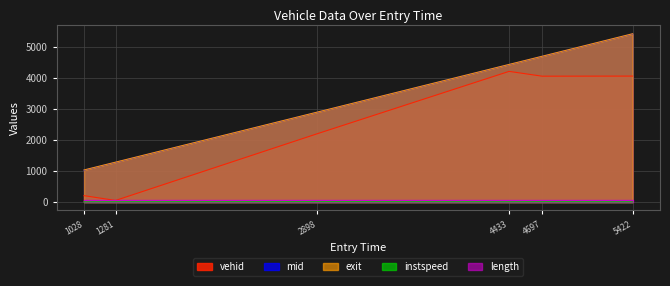

True or false: vehid has more than 2 interior local peaks.

False